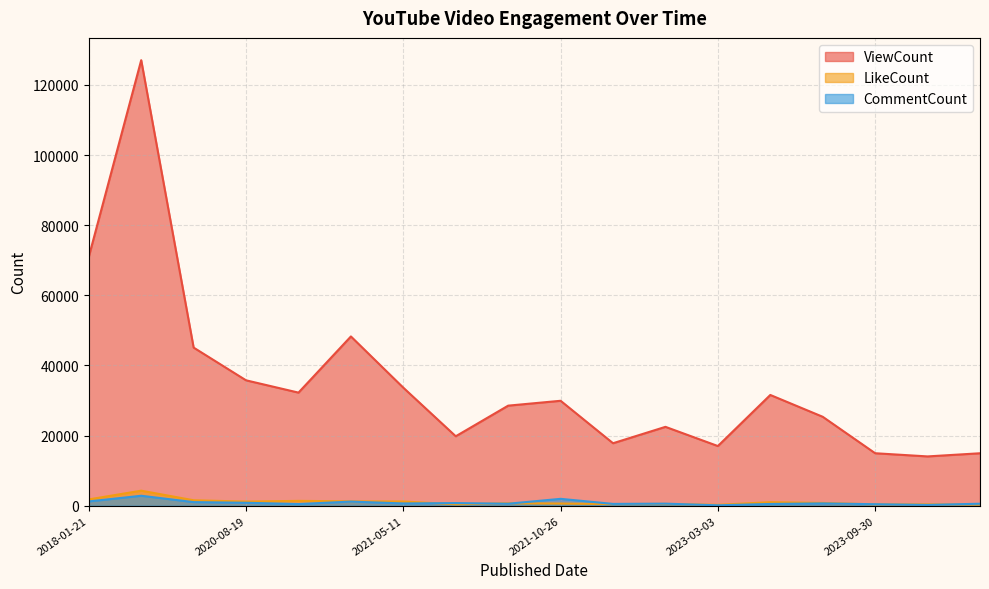

What is the difference between the maximum and minimum values in the LikeCount series?

4044